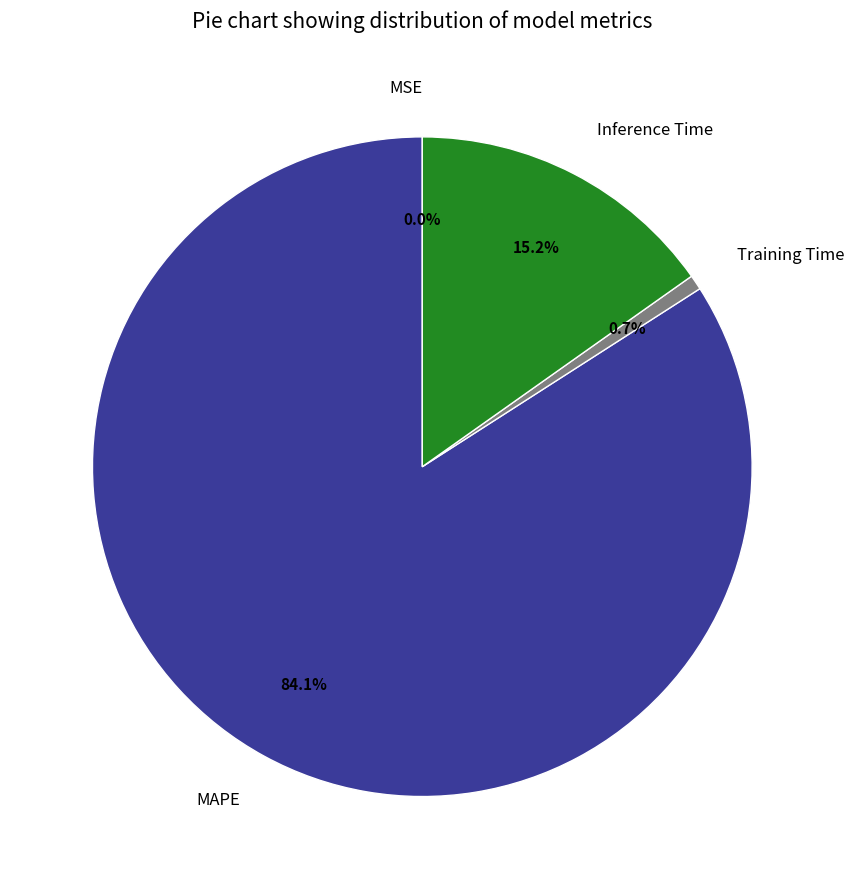

Between MAPE and Training Time, which is larger?

MAPE